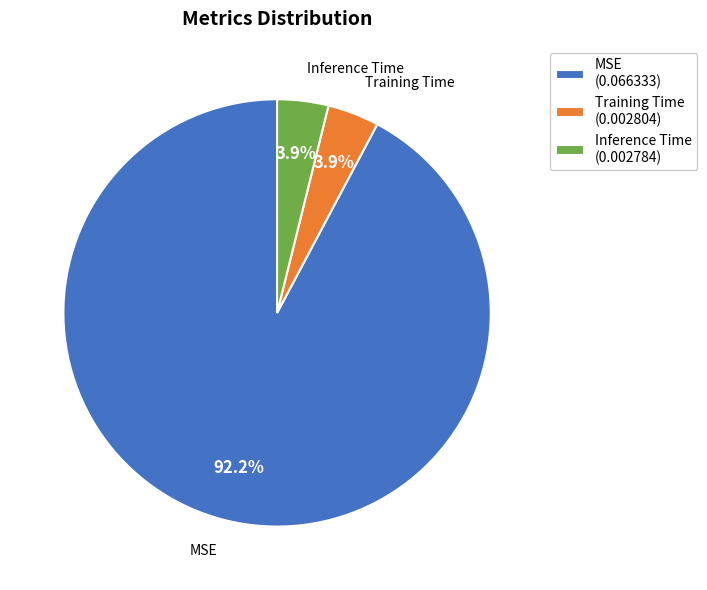

What is the majority slice?

MSE